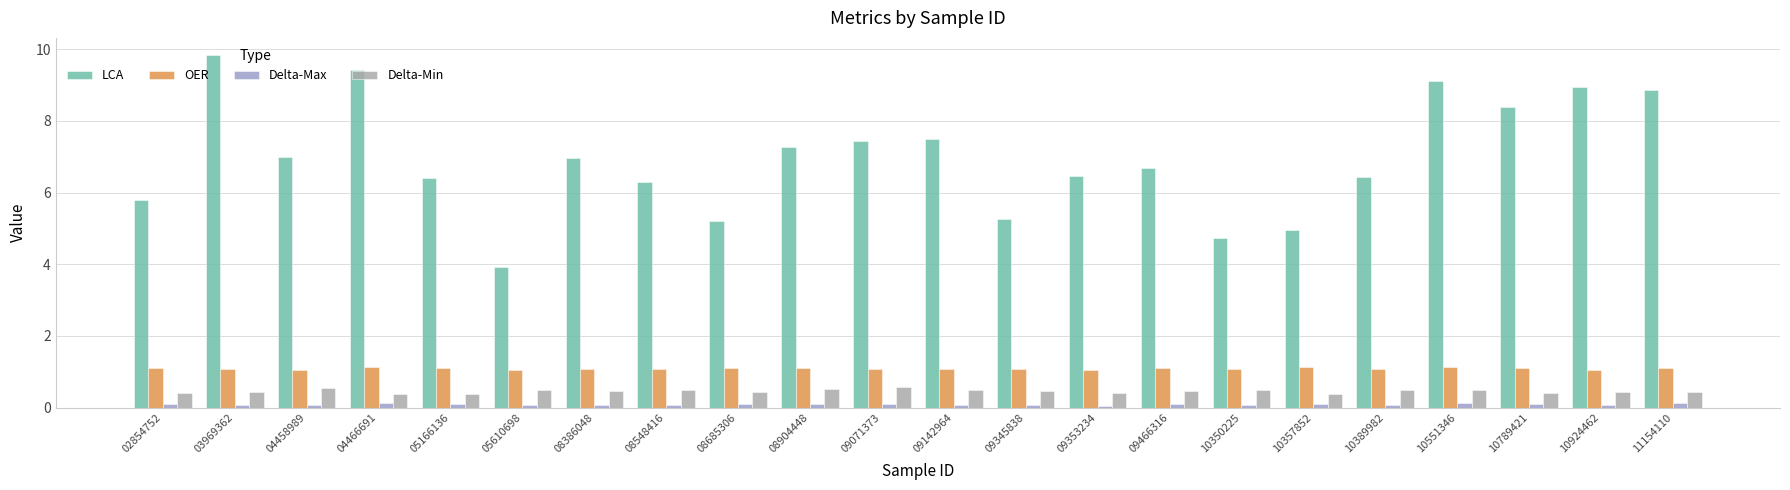

How many groups of bars are there?

22